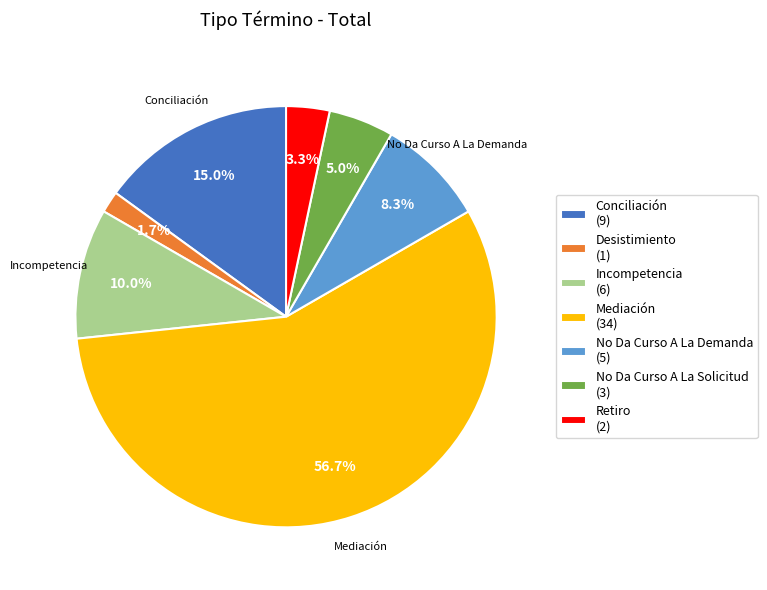

Which has a higher value, Mediación or Retiro?

Mediación